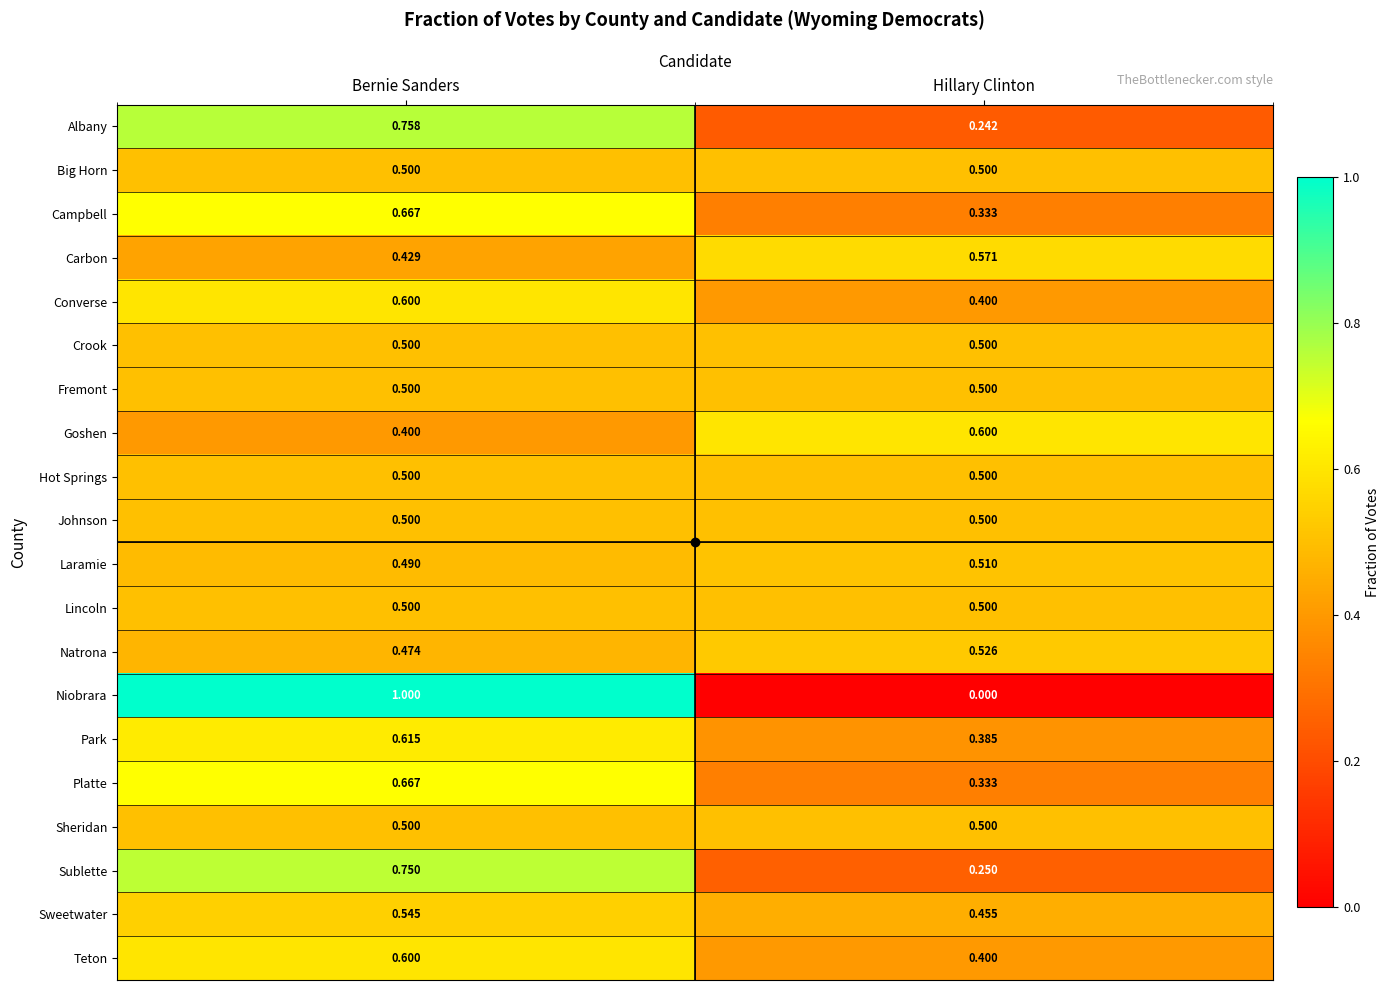

Is the value of Park at Hillary Clinton greater than the value of Lincoln at Bernie Sanders?

No